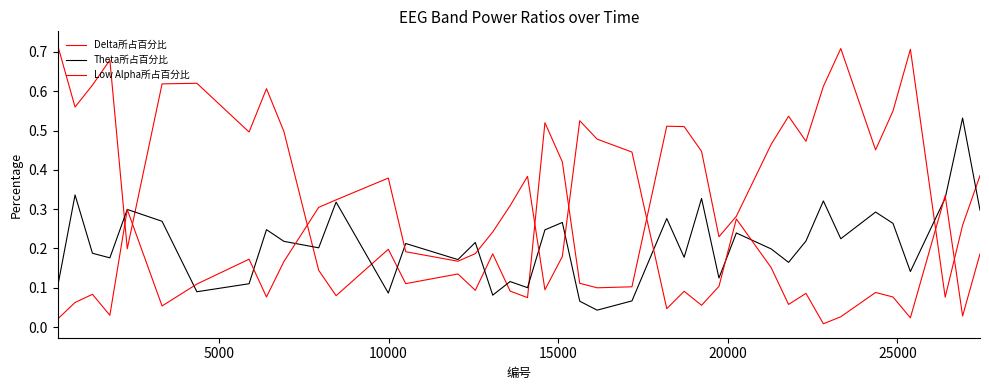

At how many categories does at least one series exceed 0?

40